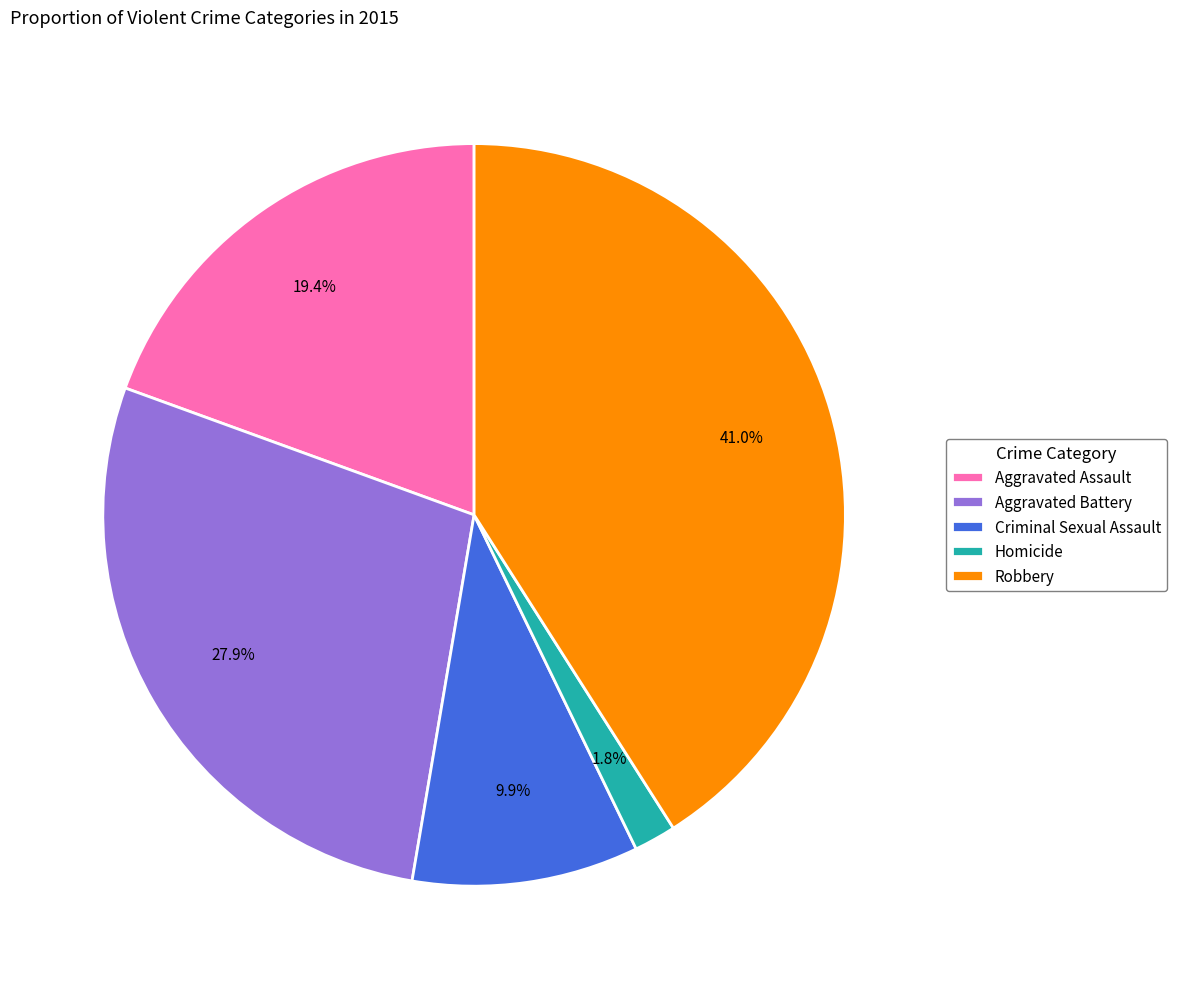

How much of the chart is everything except Aggravated Assault?

80.6%